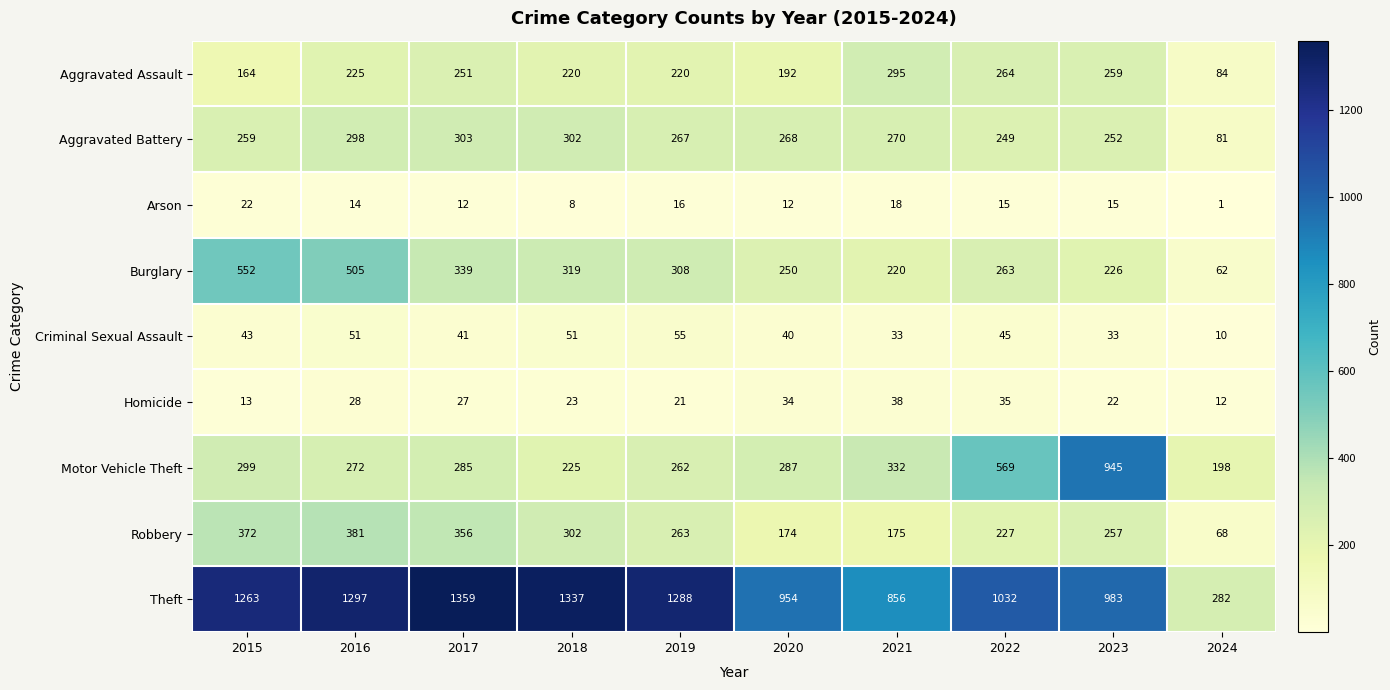

What is the sum of all Criminal Sexual Assault values?

402